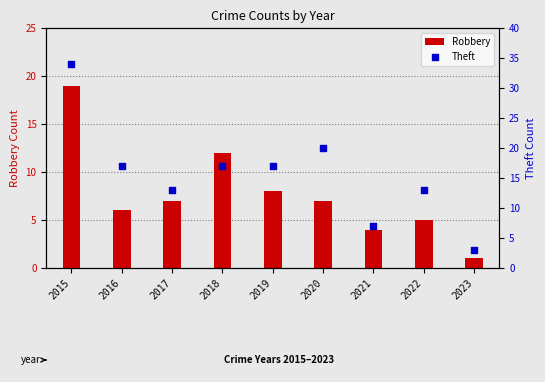

What are all the series names shown in the legend?

Robbery, Theft